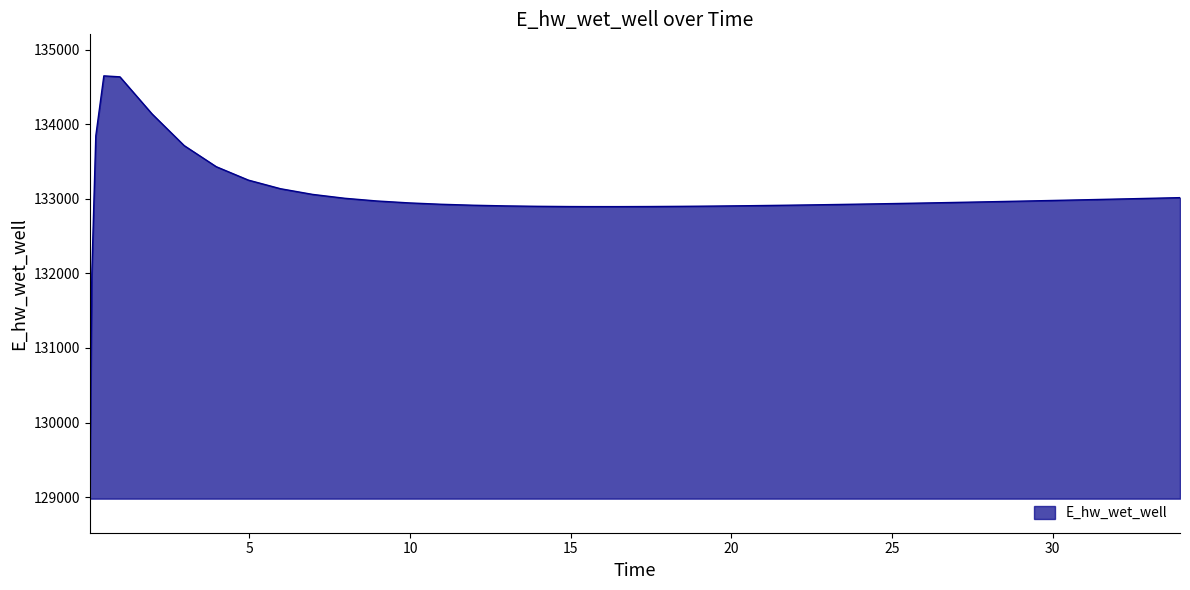

How many values are below 132956?

20